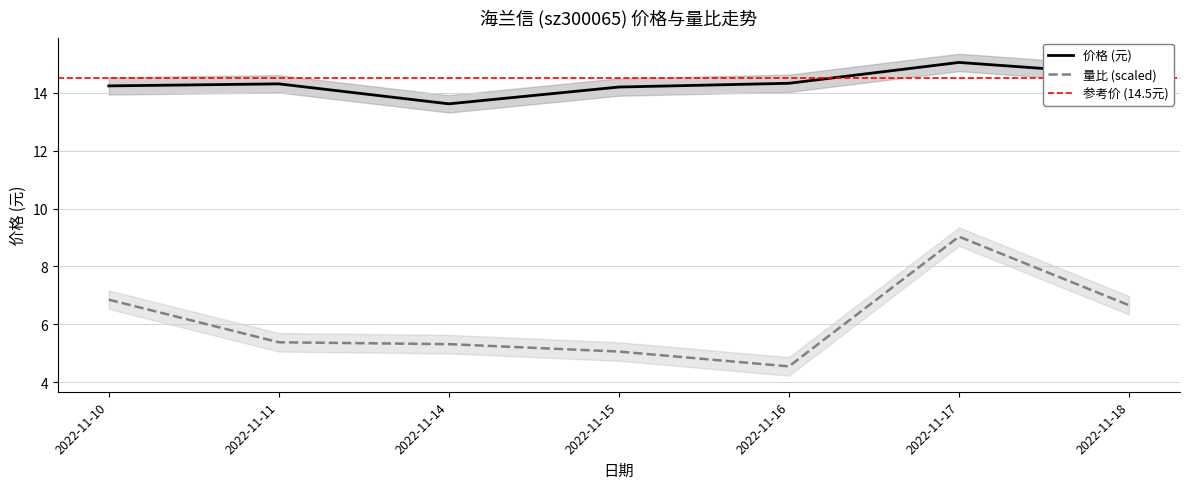

How many values in the 量比 series exceed 5?

6